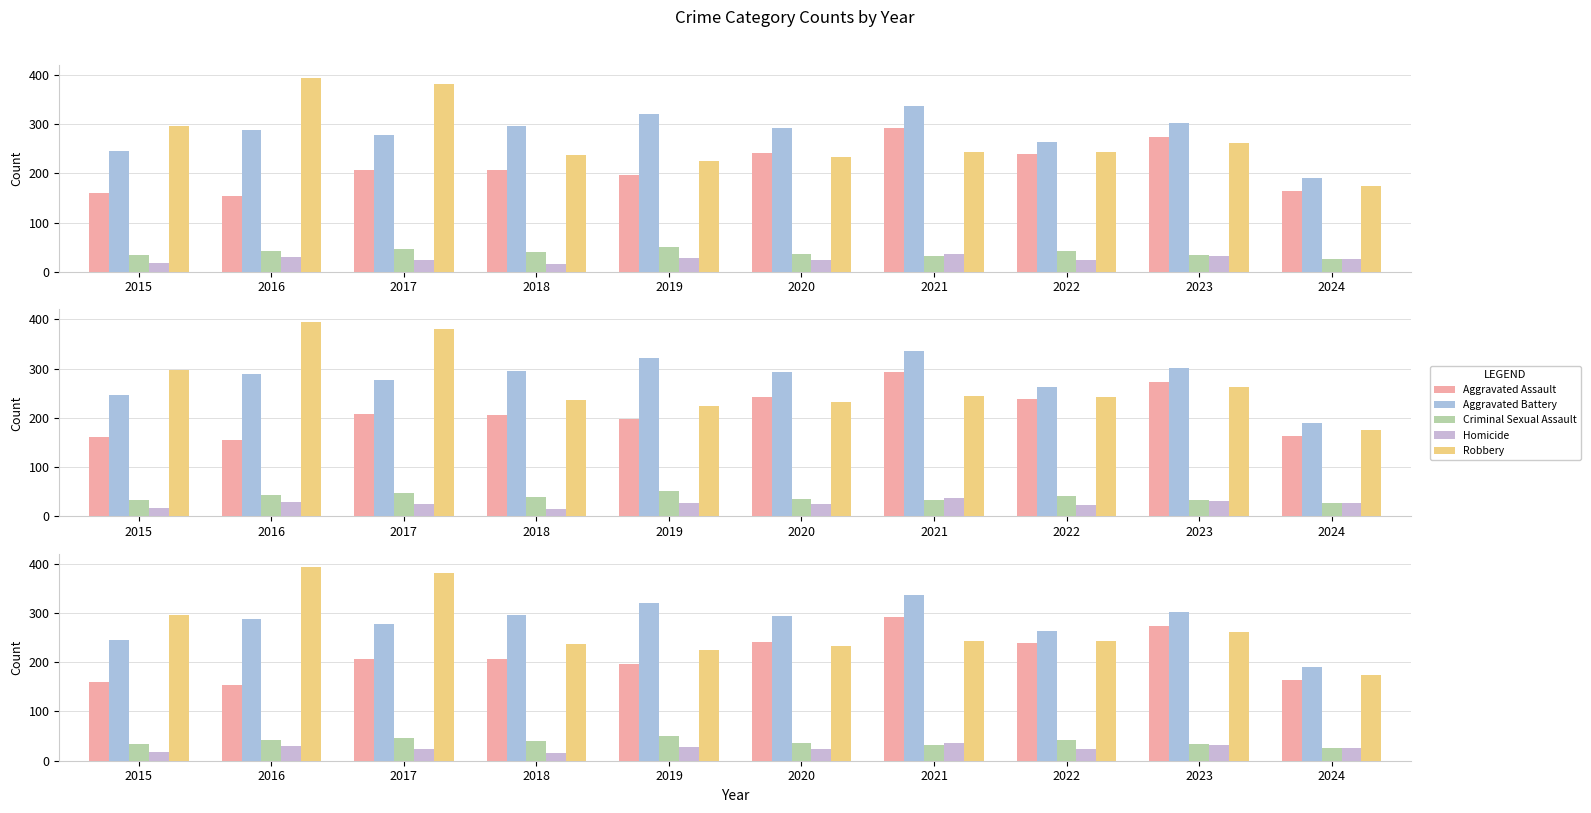

How many data points in Homicide are above 26?

4